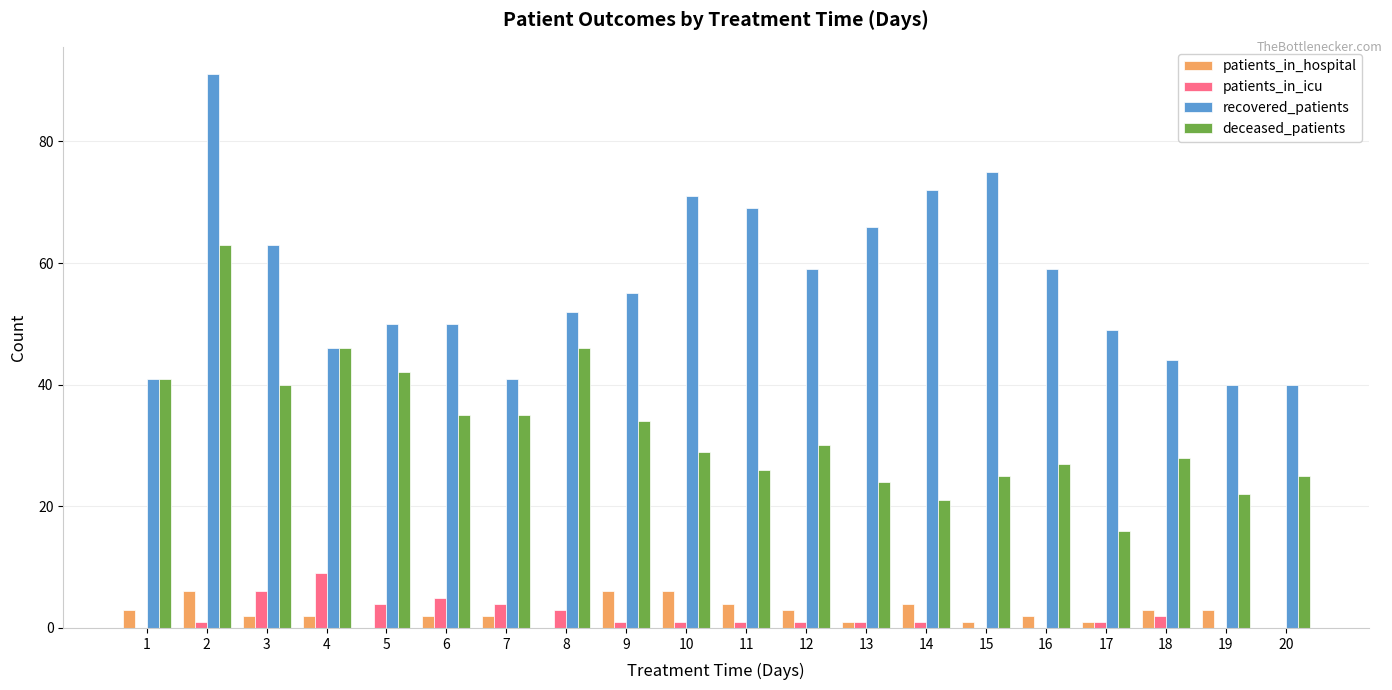

What is the total value across all series at 10?

107